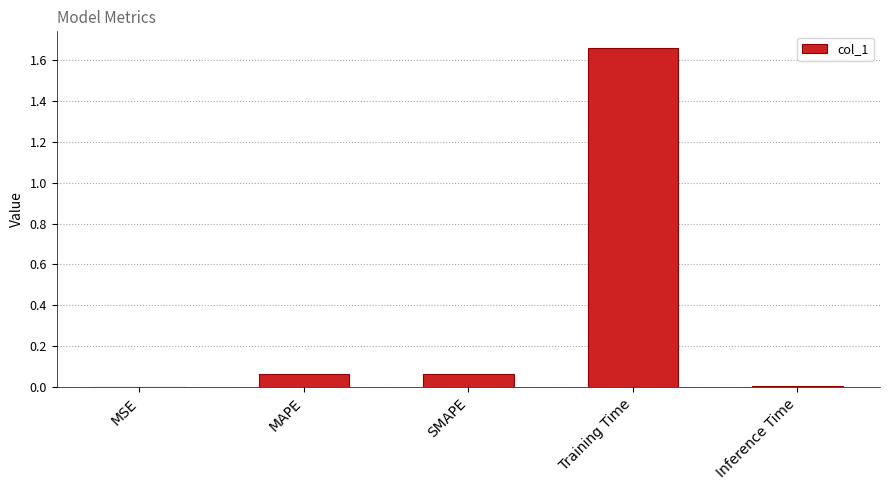

Which category has the highest value across all series?

Training Time